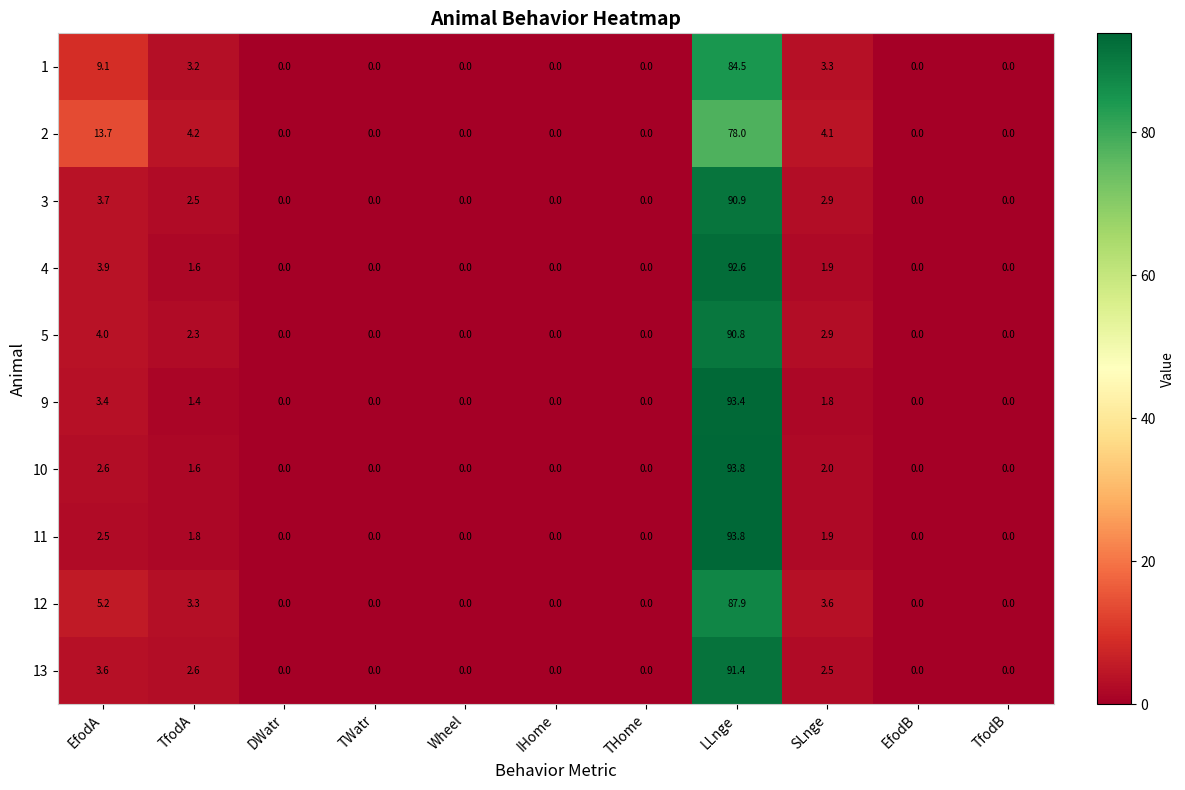

What is the highest value of the 10 series?

93.8